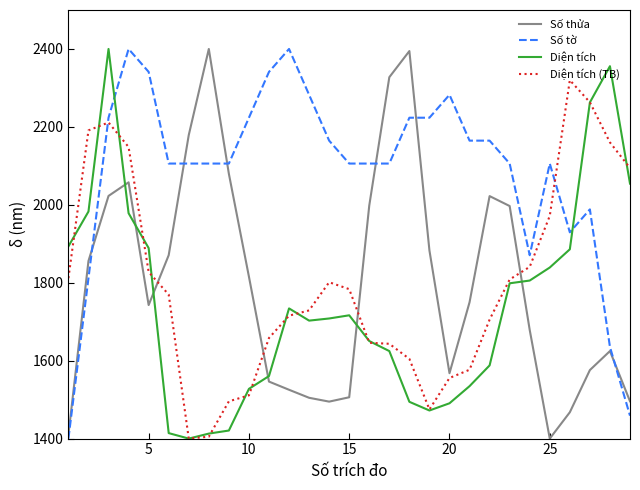

What is the maximum value for Số tờ?

2400.0